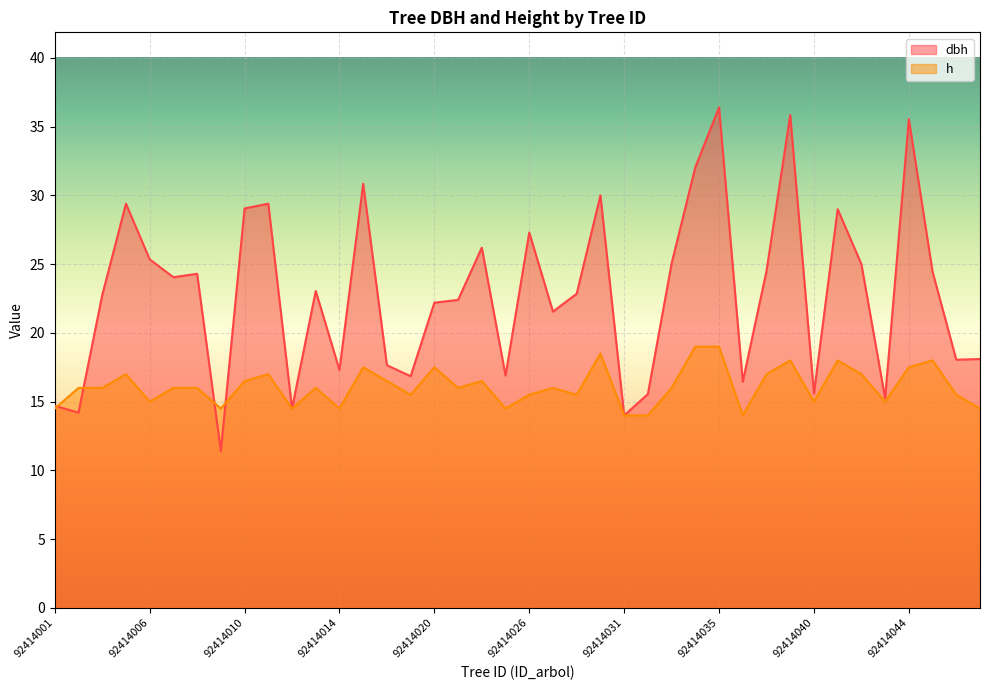

At which label does dbh reach its peak?

92414035